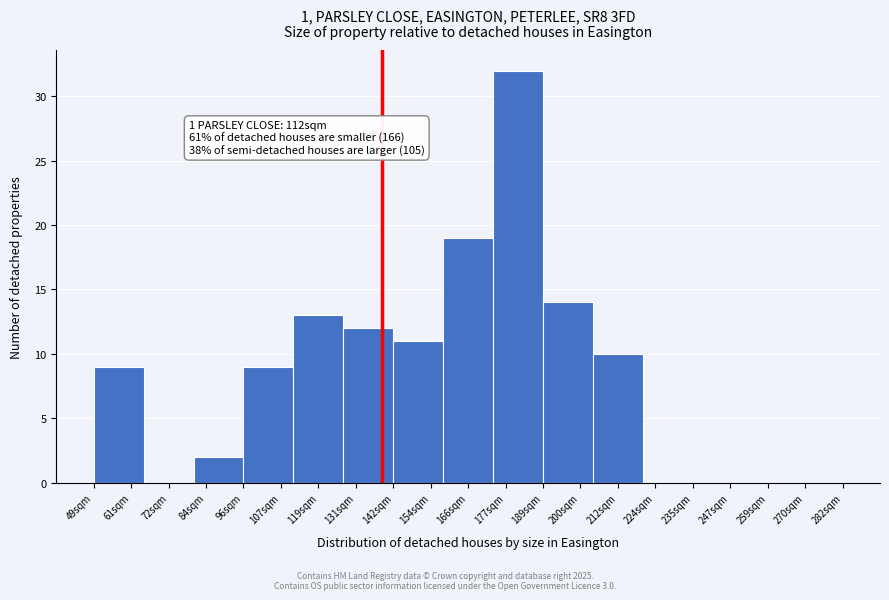

Which range on the x-axis has the tallest bar?

174 to 188